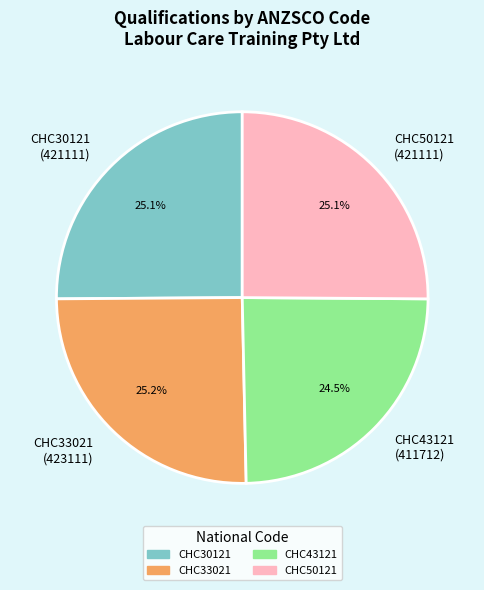

Approximately how many times larger is the value at CHC30121 (421111) compared to CHC43121 (411712)?

1.0